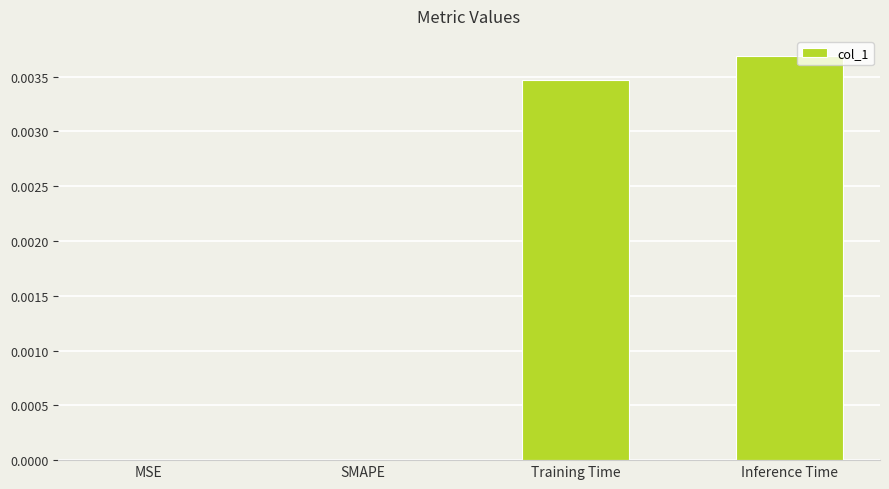

How many distinct data groups are displayed?

1